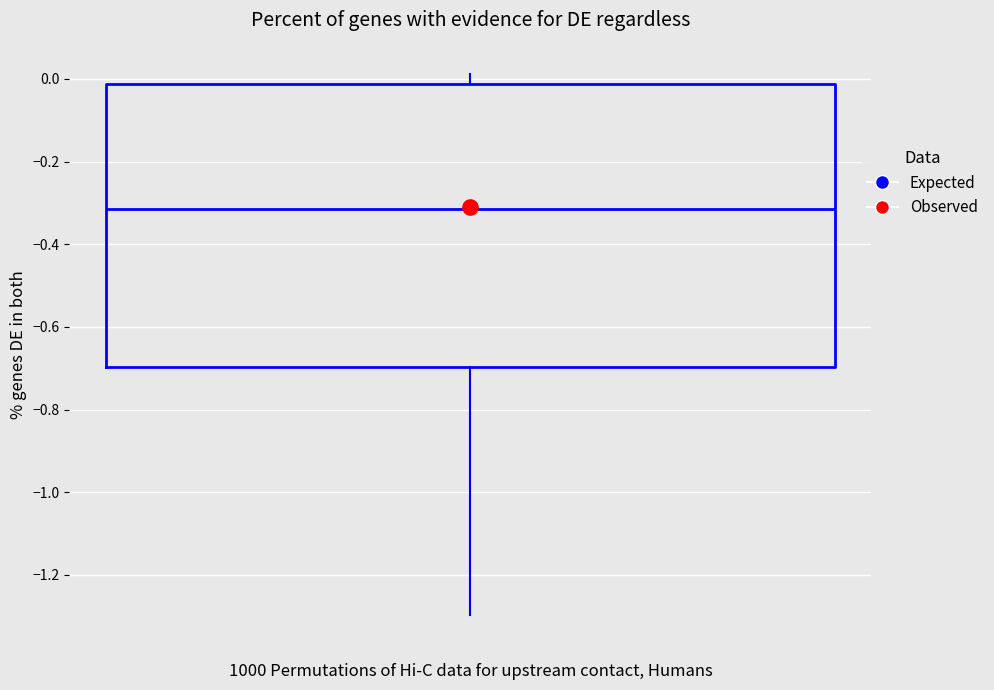

Read this box plot against the y-axis: the position of the median line, the range covered by the box, and the ends of both whiskers. The values are not printed on the chart, so give them approximately, as read against the axis.

median -0.32, box -0.70 to -0.02, whiskers -1.30 to 0.02